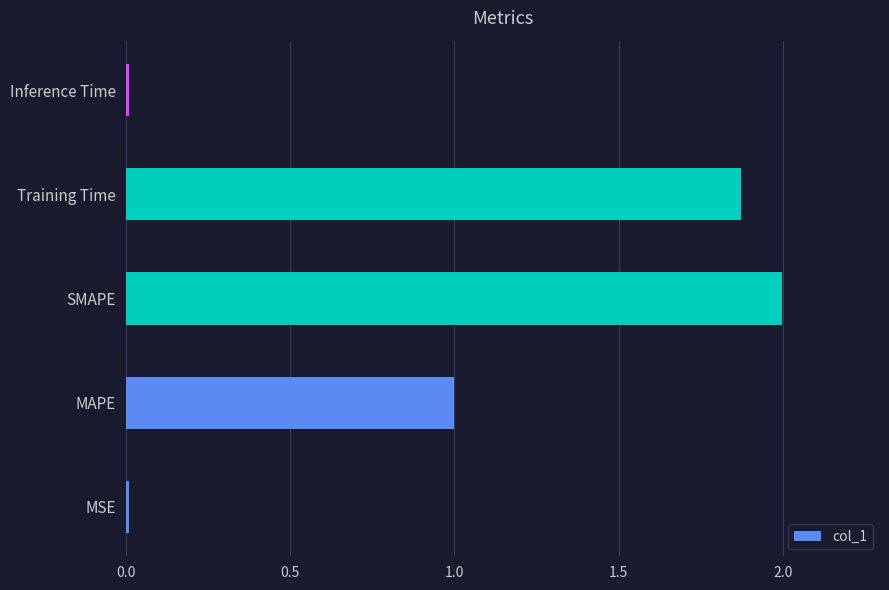

Between MAPE and SMAPE, which is larger?

SMAPE